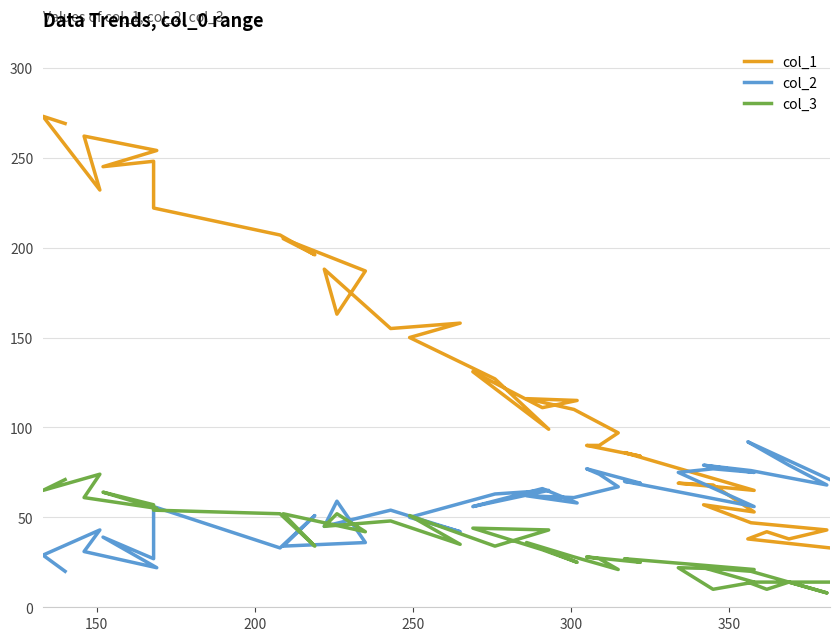

At which category is the sum across all series the highest?

150